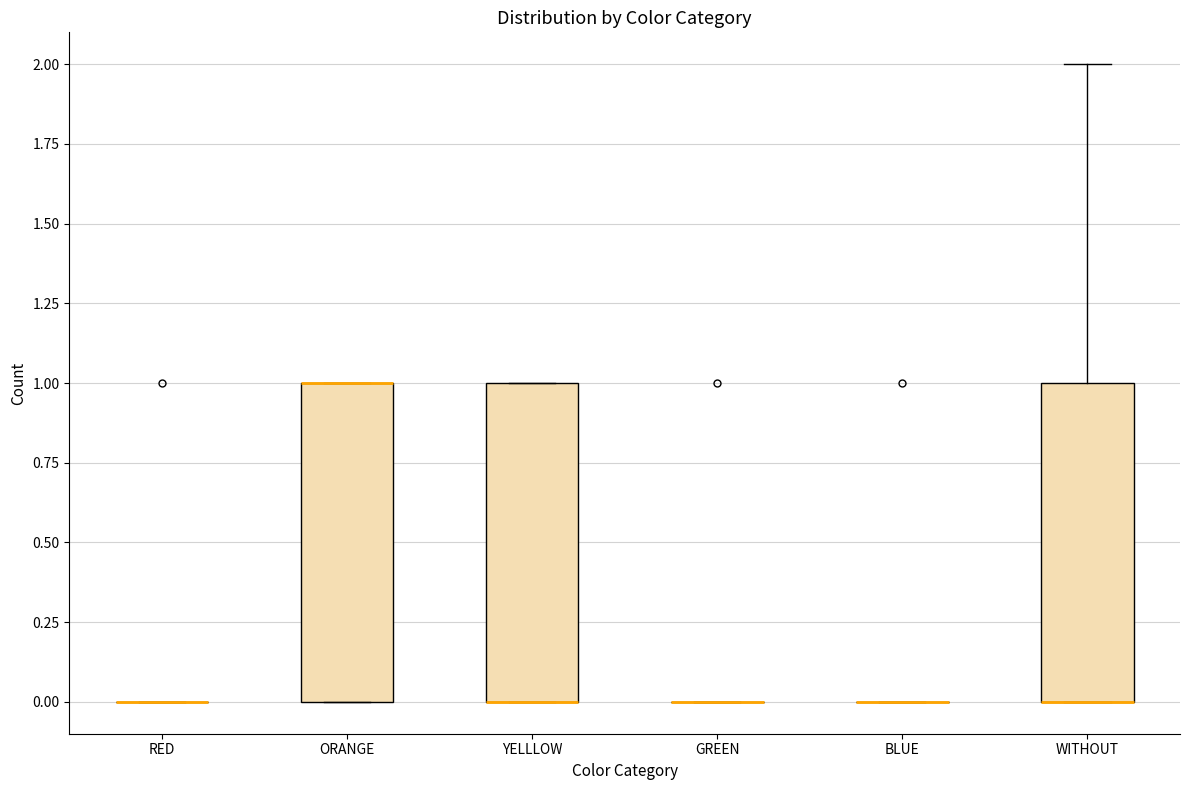

Reading left to right, transcribe this box plot: for each box, give where its median line is, the range the box spans, and where its two whiskers end, as read against the y-axis. The values are not printed on the chart, so give them approximately, as read against the axis.

RED: box collapsed to a line at 0, whiskers 0 to 0
ORANGE: median 1 (drawn on the box's upper edge), box 0 to 1, whiskers 0 to 1
YELLLOW: median 0 (drawn on the box's lower edge), box 0 to 1, whiskers 0 to 1
GREEN: box collapsed to a line at 0, whiskers 0 to 0
BLUE: box collapsed to a line at 0, whiskers 0 to 0
WITHOUT: median 0 (drawn on the box's lower edge), box 0 to 1, whiskers 0 to 2